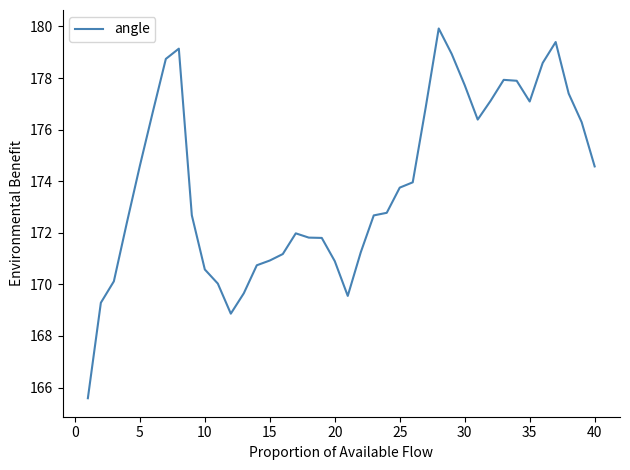

Count the number of values greater than 173.

20